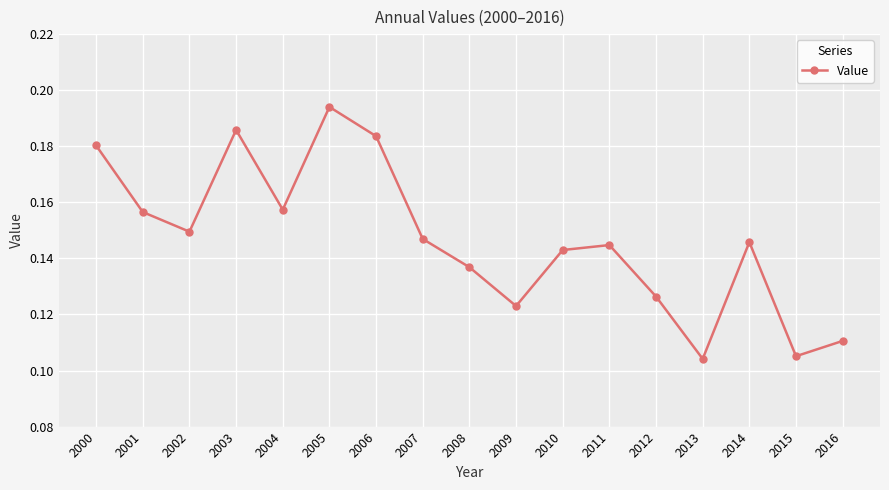

Between 2010 and 2006, which is larger?

2006